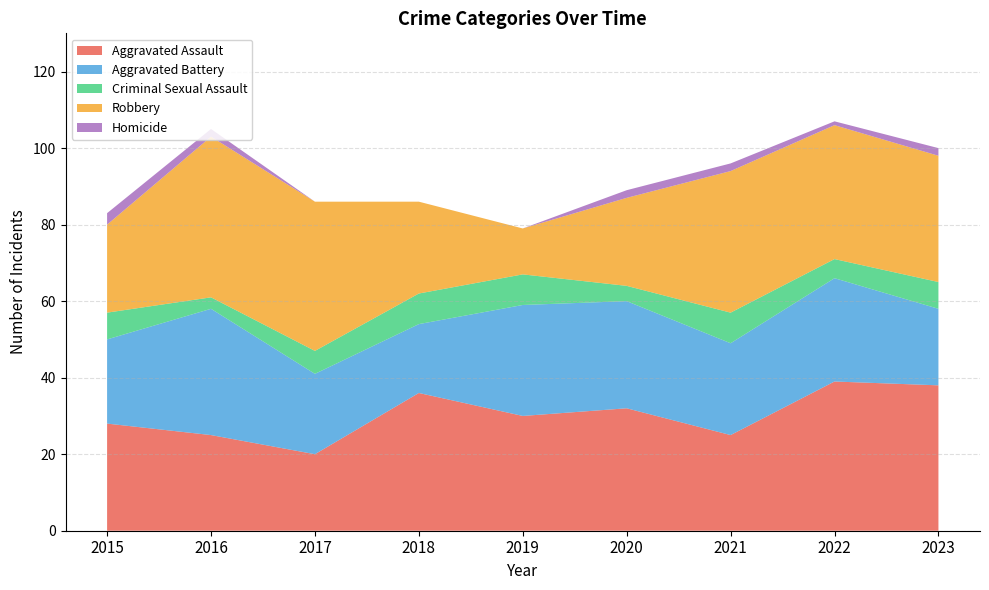

Reading left to right, what are all the values shown in this chart?

Aggravated Assault: 28	25	20	36	30	32	25	39	38
Aggravated Battery: 22	33	21	18	29	28	24	27	20
Criminal Sexual Assault: 7	3	6	8	8	4	8	5	7
Robbery: 23	42	39	24	12	23	37	35	33
Homicide: 3	2	0	0	0	2	2	1	2